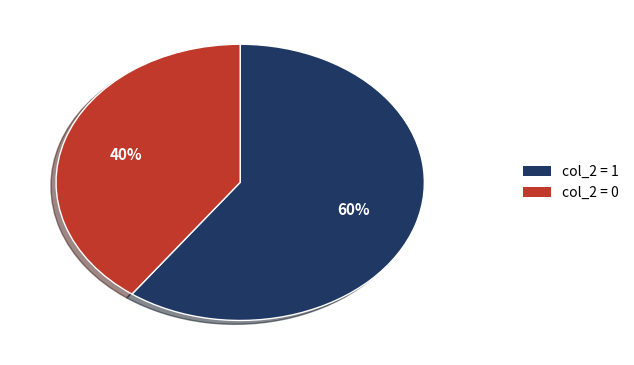

To the nearest percent, what is the difference between the largest and smallest slice percentages?

20%